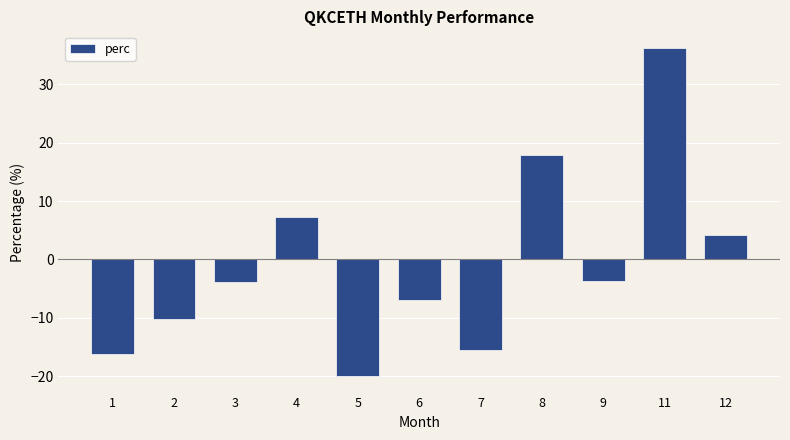

Are the bars horizontal?

No